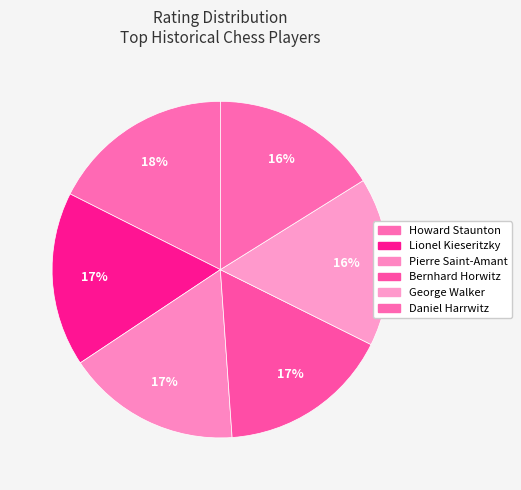

Count the number of slices in the pie.

6